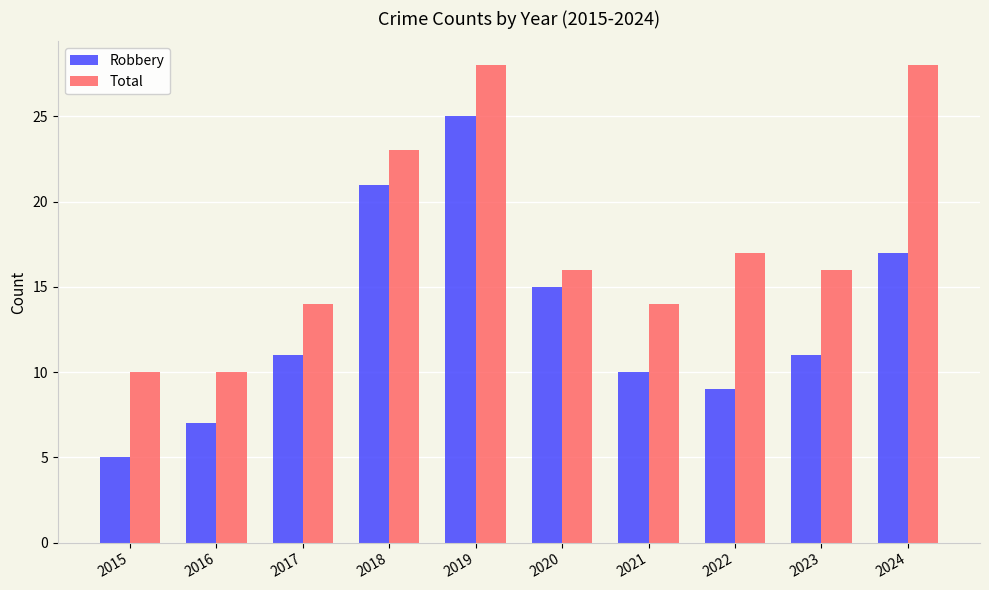

How many bars are there in each group?

2